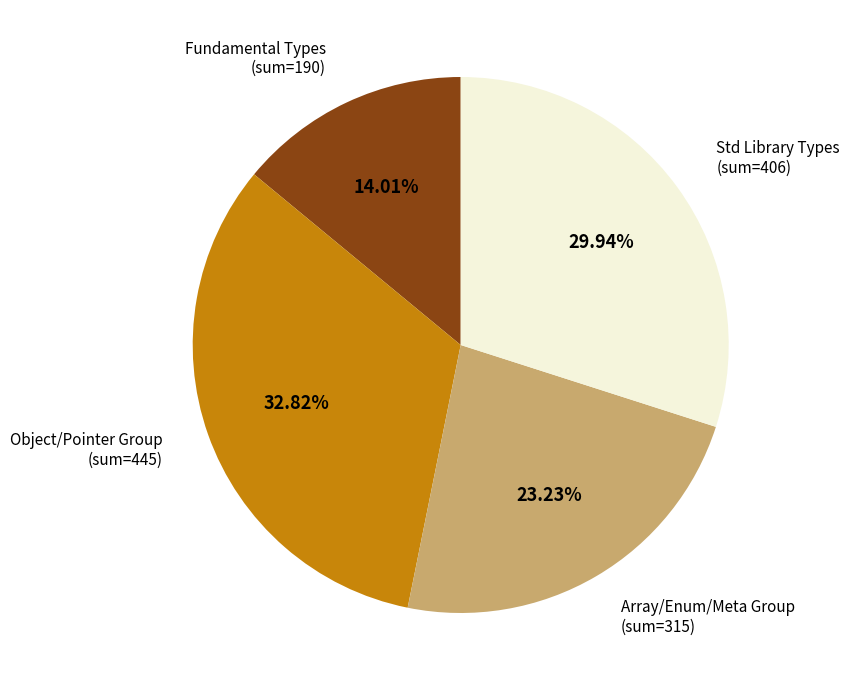

Which has a higher value, Std Library Types or Fundamental Types?

Std Library Types